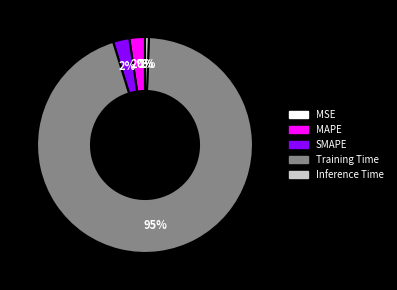

True or false: SMAPE accounts for 12% of the total.

False